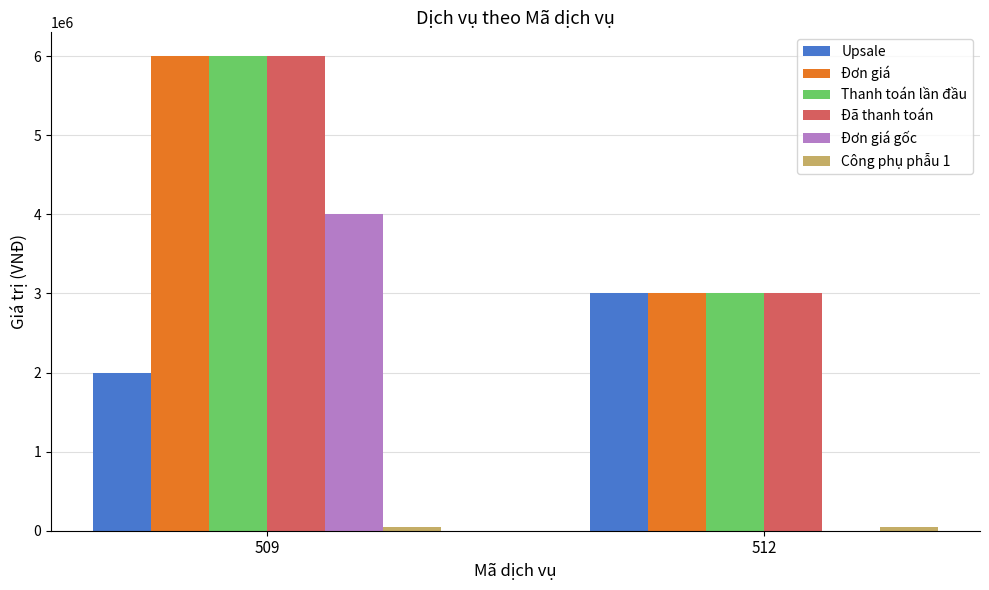

What is the maximum value shown in the chart?

6000000